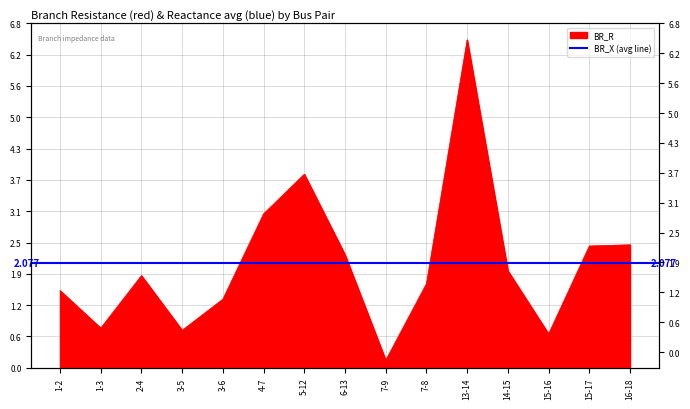

What is the value of the 12th point from the left?

1.9